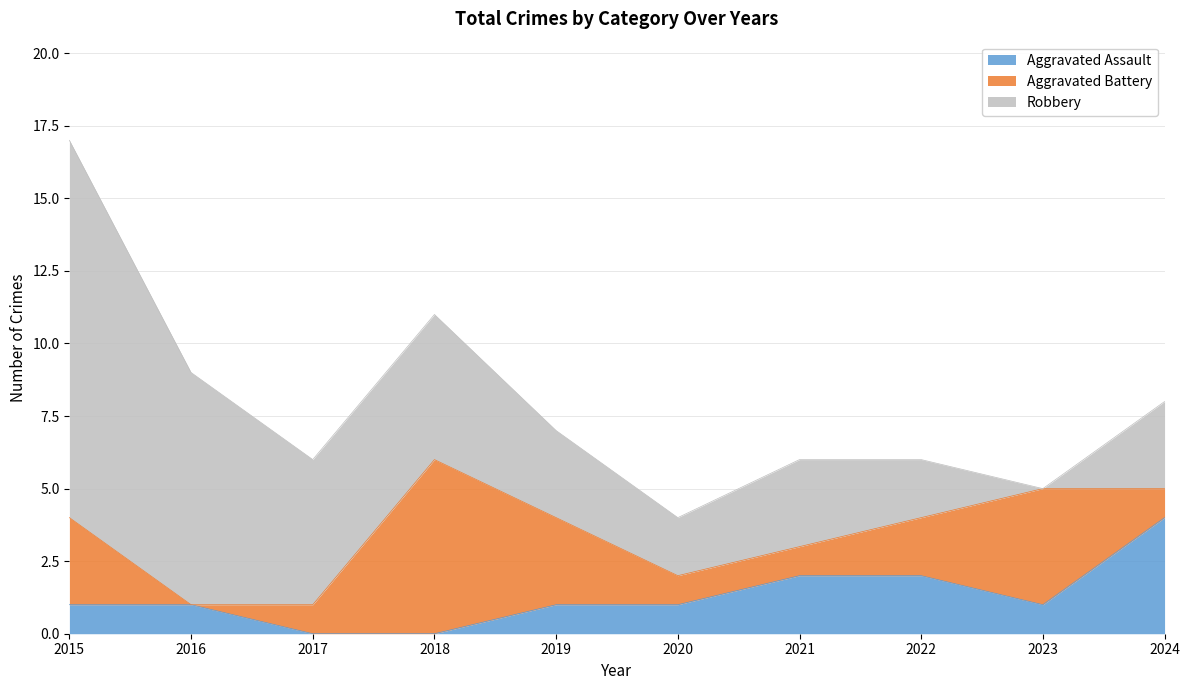

Is the value of Robbery at 2020 greater than the value of Aggravated Battery at 2017?

Yes